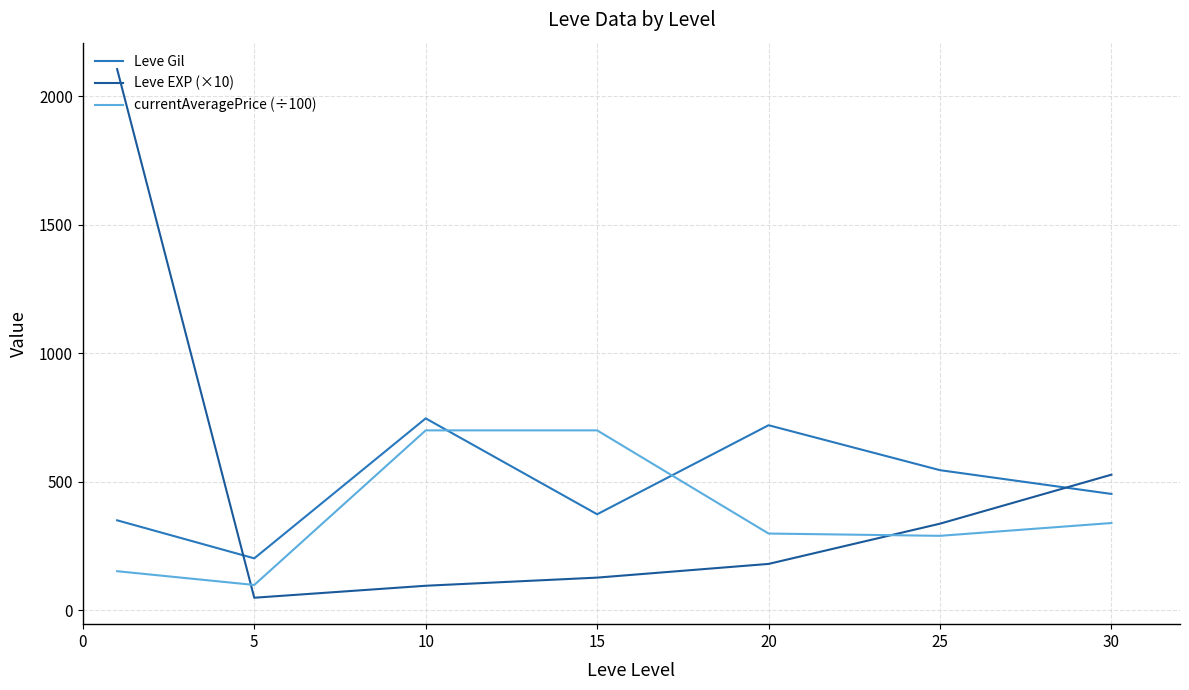

True or false: Leve EXP (×10) and Leve Gil cross at least once.

True